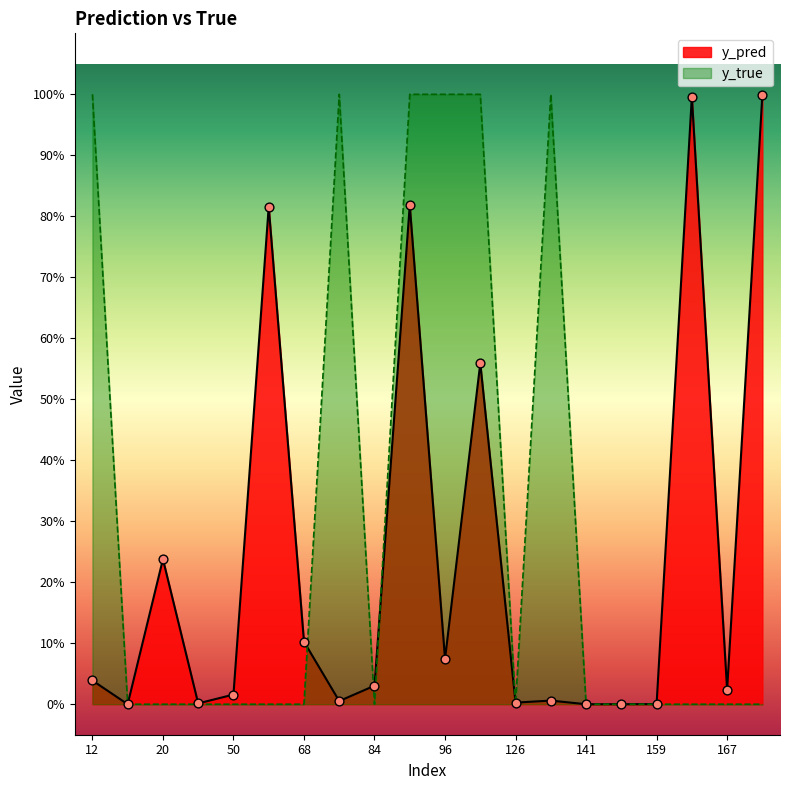

At how many categories does at least one series exceed 0?

20